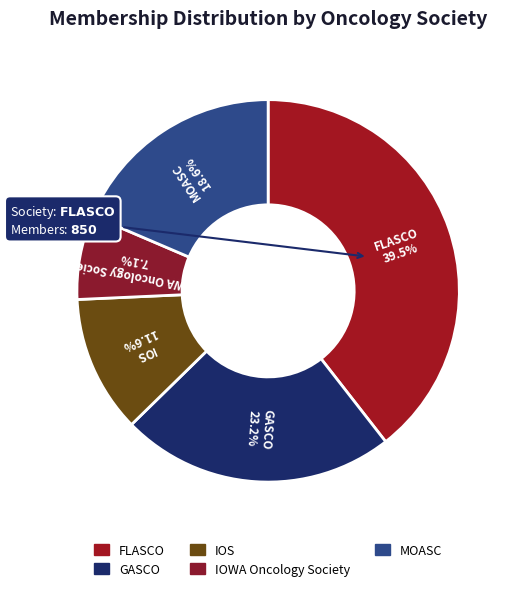

Which category has the smallest portion of the pie?

IOWA Oncology Society